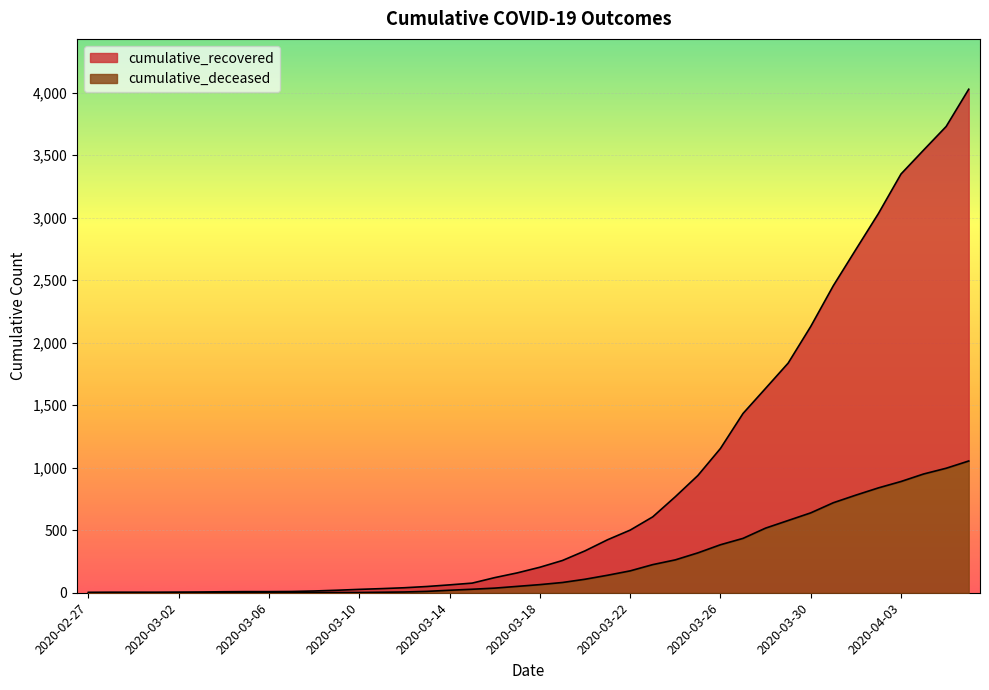

What is the difference between the cumulative_recovered values at 2020-03-21 and 2020-03-06?

415